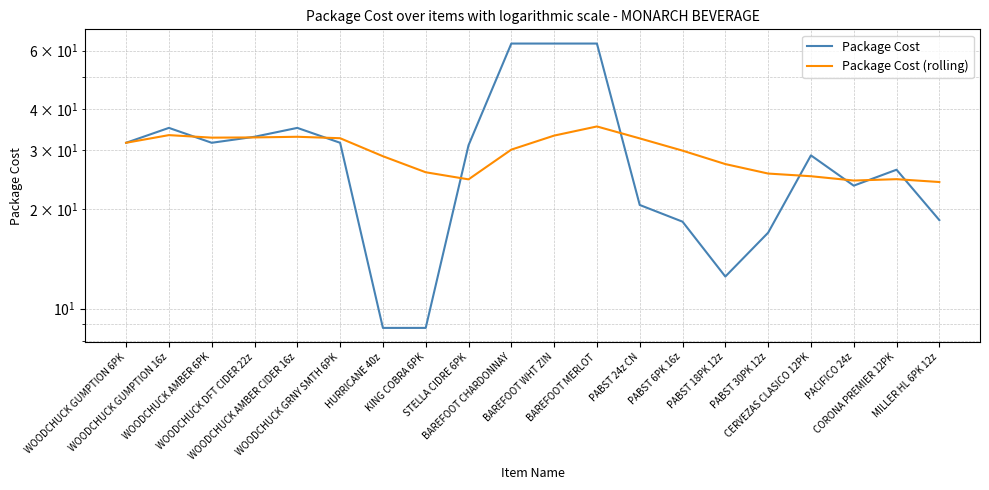

What is the difference between the second highest and minimum values in the Package Cost (rolling) series?

9.3